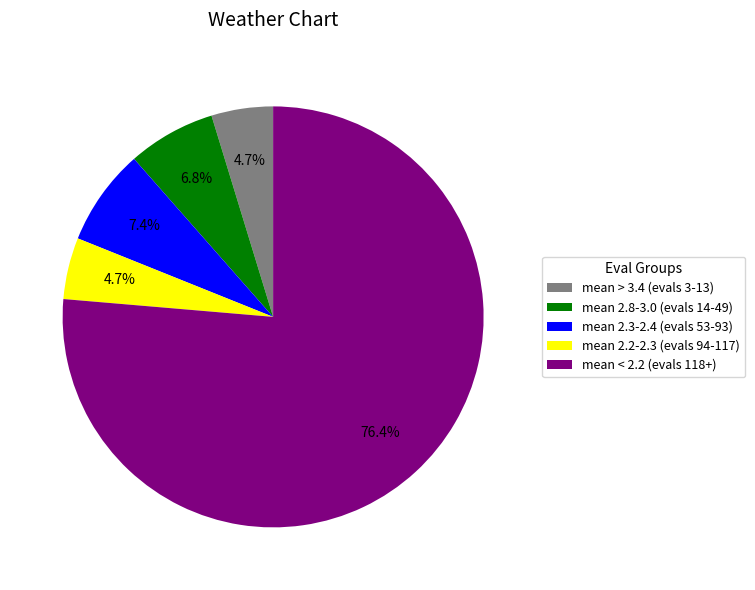

Which slice is the largest?

mean < 2.2 (evals 118+)